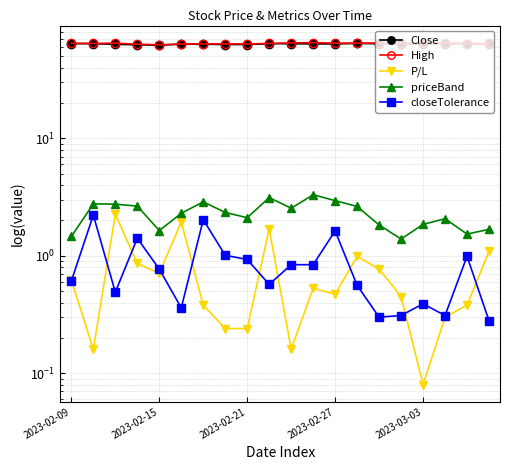

How many values in the Close series exceed 63?

16